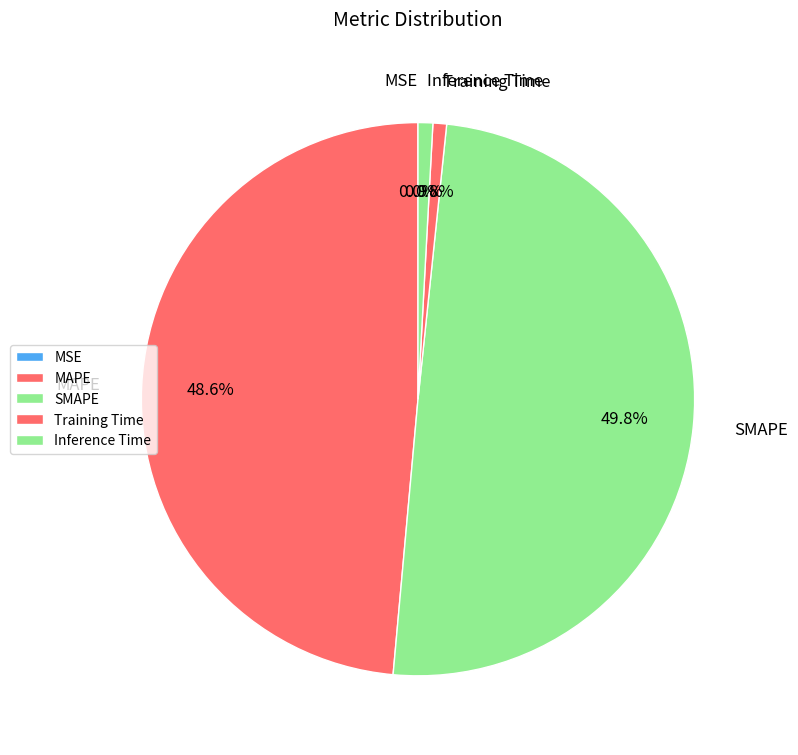

Does MAPE account for over 50% of the chart?

No